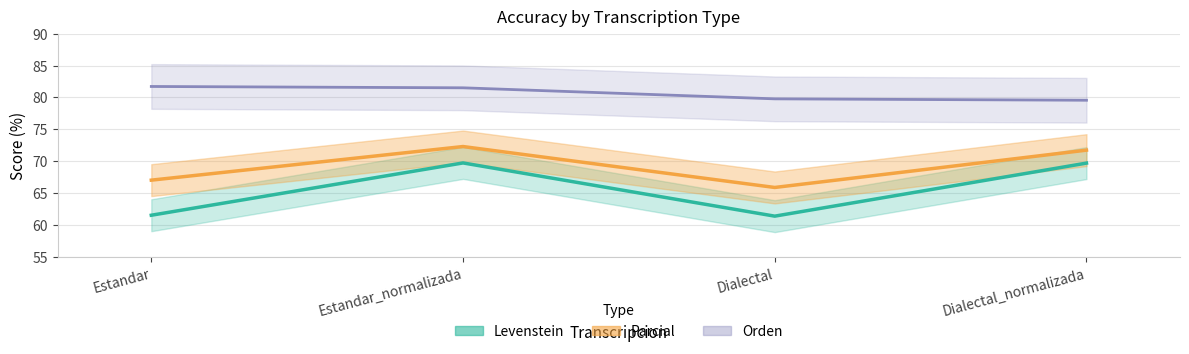

What are all the series names shown in the legend?

Levenstein, Parcial, Orden